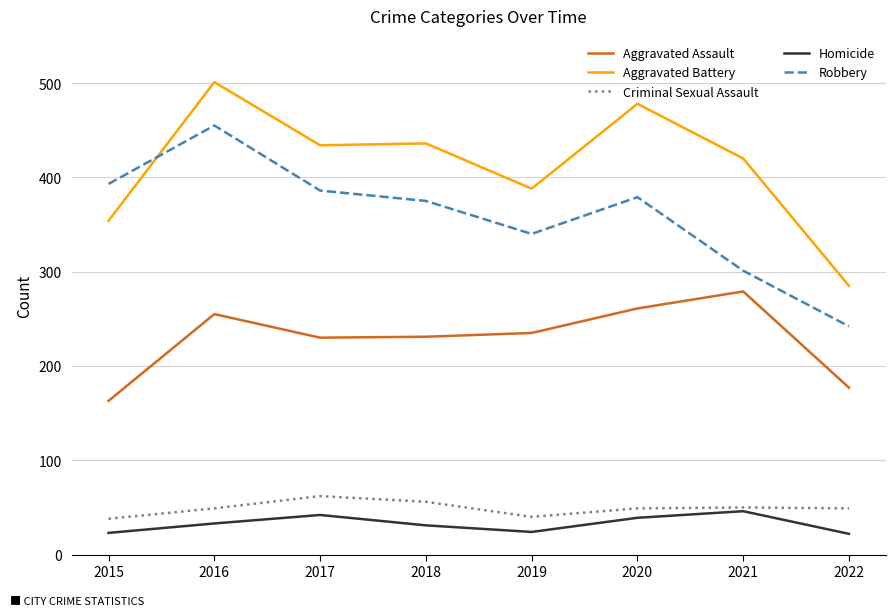

True or false: Robbery and Criminal Sexual Assault intersect in this chart.

False